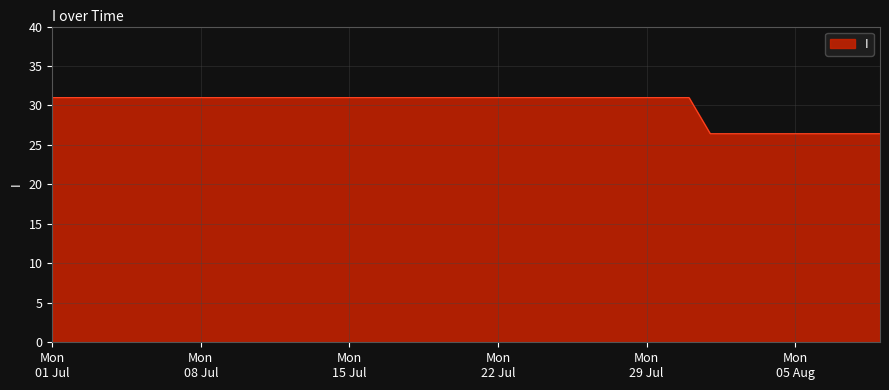

What is the maximum value shown in the chart?

31.0